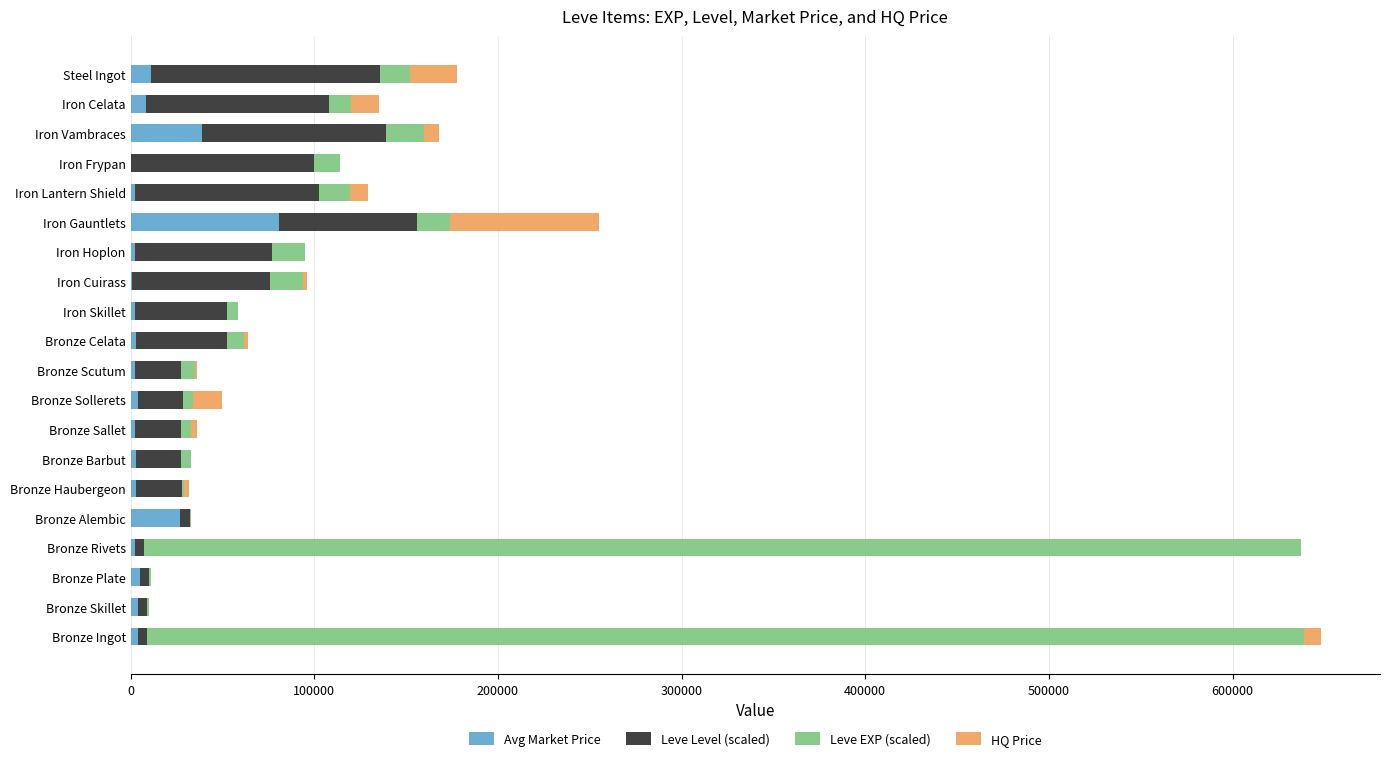

How many data points does each series have?

20